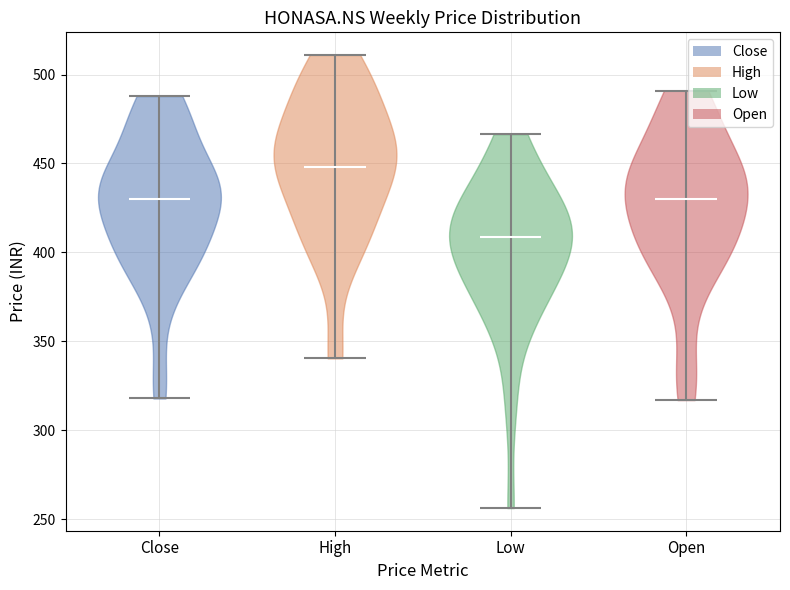

Reading left to right, read every violin against the y-axis: where its median line is, and the lowest and highest points it reaches. The values are not printed on the chart, so give them approximately, as read against the axis.

Close: median line 430, lowest point 320, highest point 490
High: median line 450, lowest point 340, highest point 510
Low: median line 410, lowest point 255, highest point 465
Open: median line 430, lowest point 315, highest point 490